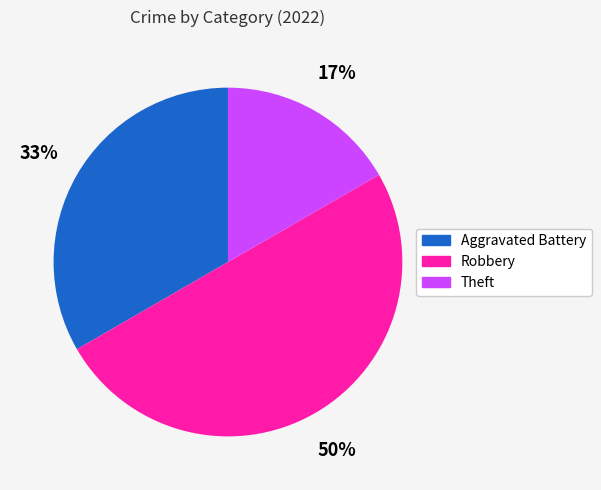

Is the sum of Robbery and Theft greater than half?

Yes